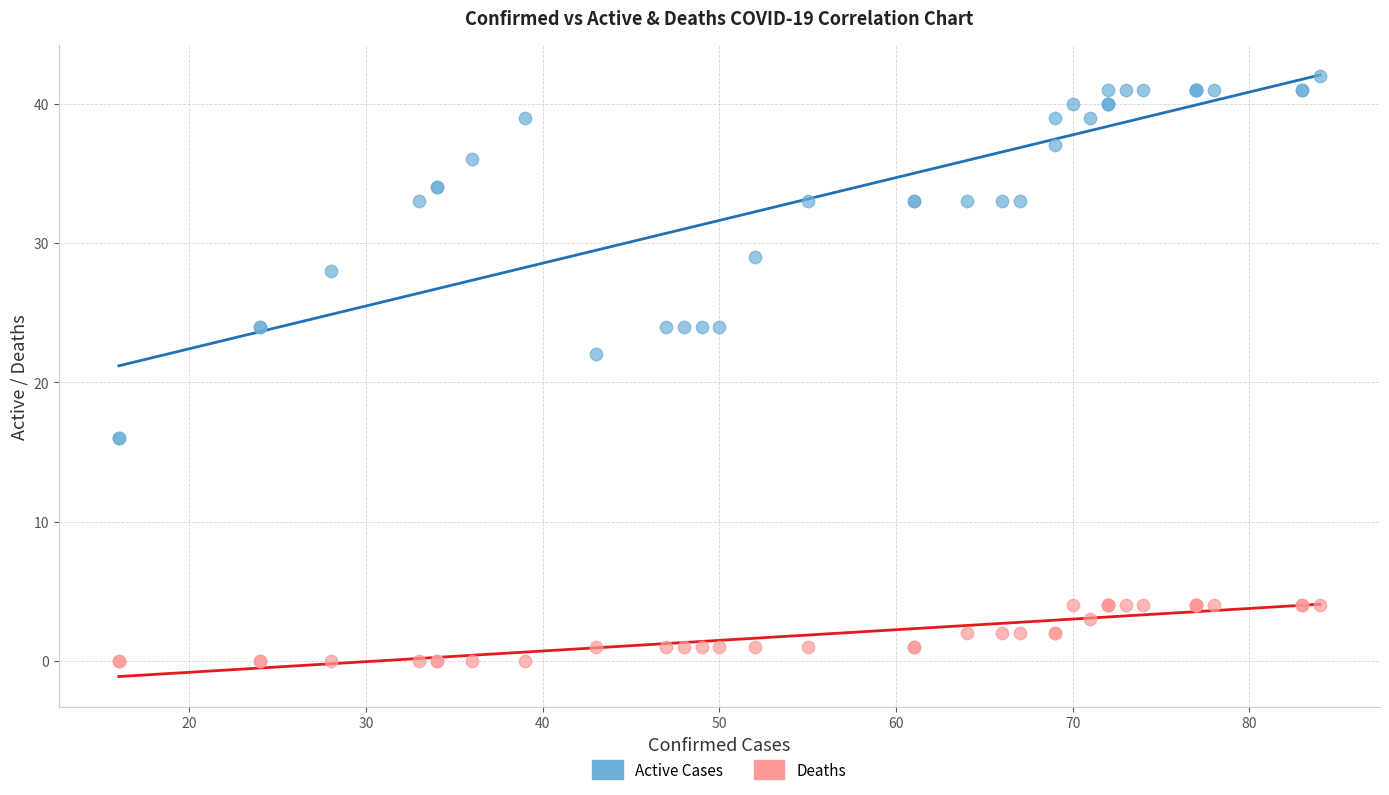

Which series has the largest Y range (max minus min)?

Active Cases